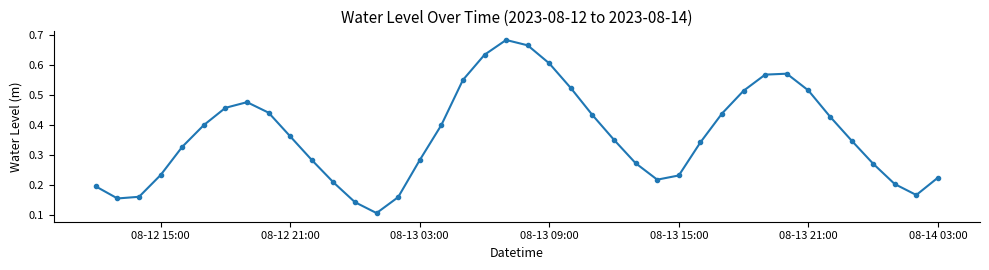

How many points are lower than both their immediate neighbors (excluding endpoints)?

4